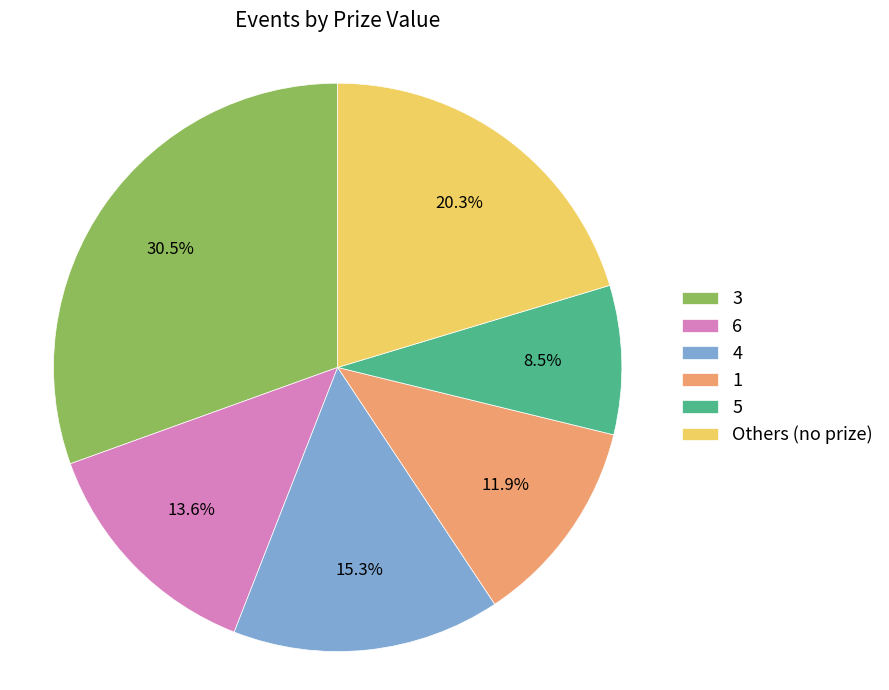

Combined, do 4 and Others (no prize) account for over 50%?

No